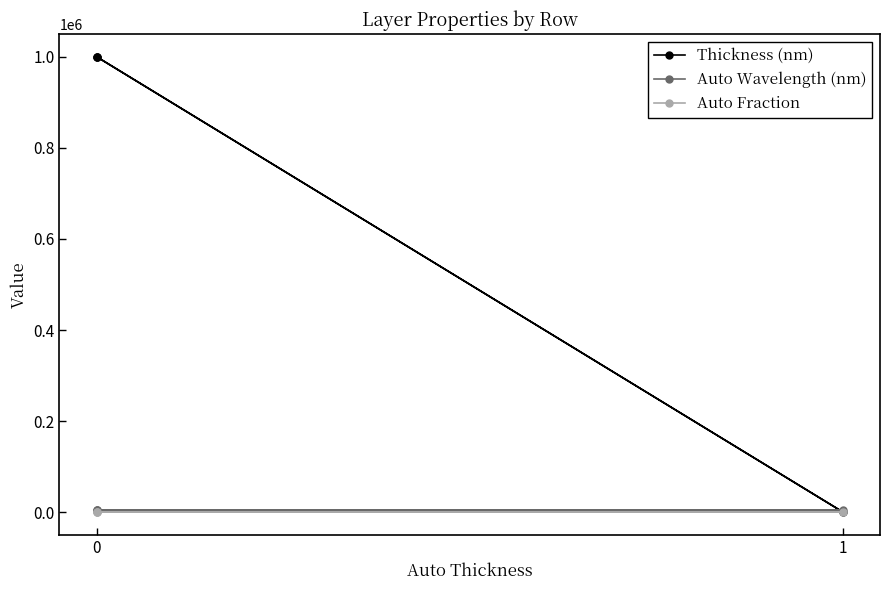

What are all the series names shown in the legend?

Thickness (nm), Auto Wavelength (nm), Auto Fraction